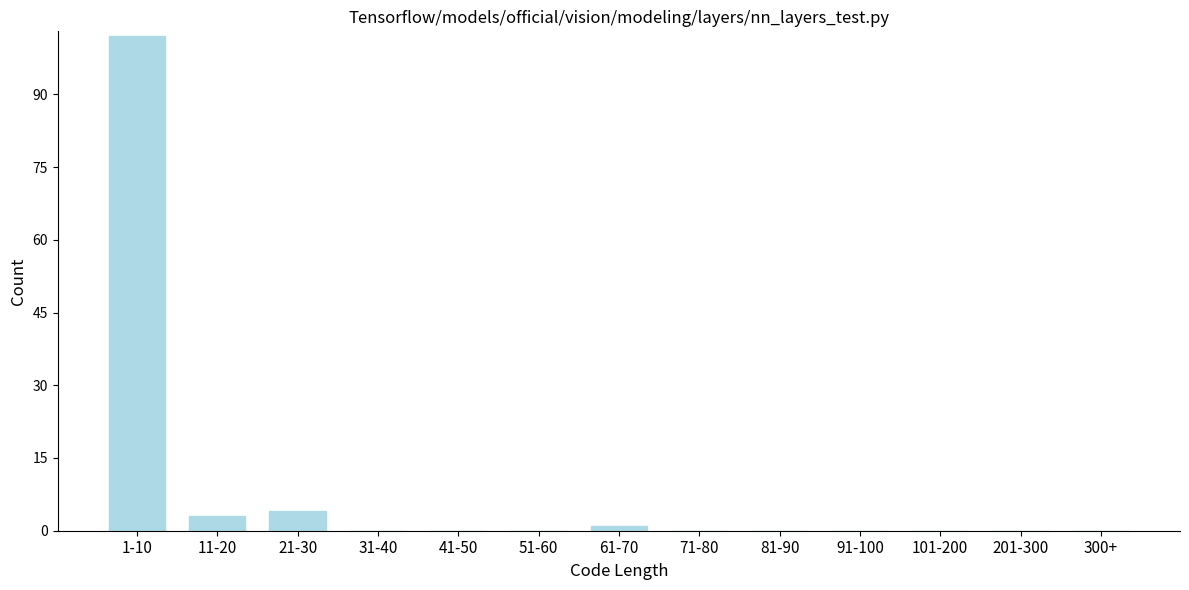

Reading left to right, extract all data points from this chart.

1-10=102	11-20=3	21-30=4	31-40=0	41-50=0	51-60=0	61-70=1	71-80=0	81-90=0	91-100=0	101-200=0	201-300=0	300+=0